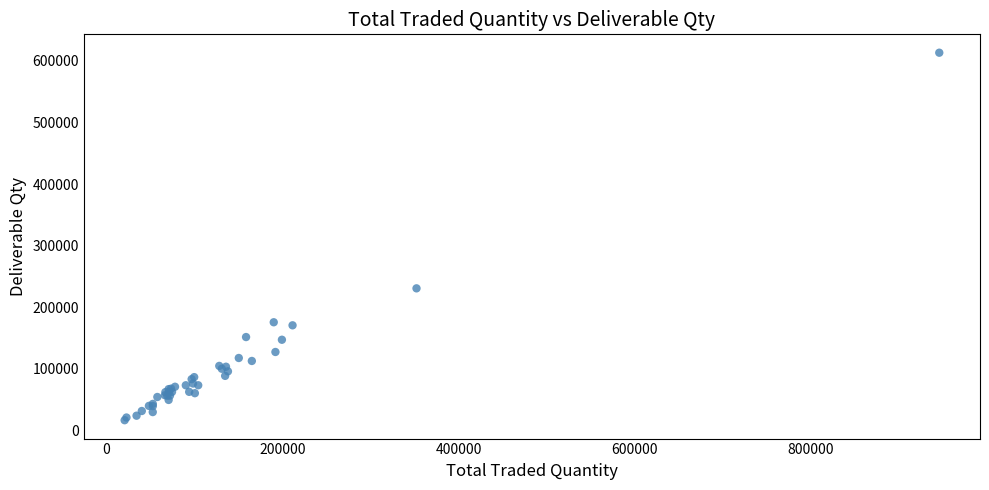

What Y value in the scatter plot is closest to 314926?

230663